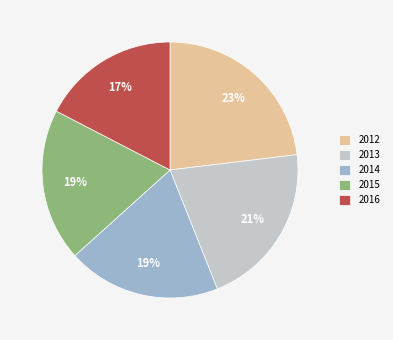

To the nearest percent, what is the combined percentage of 2014 and 2013?

40%